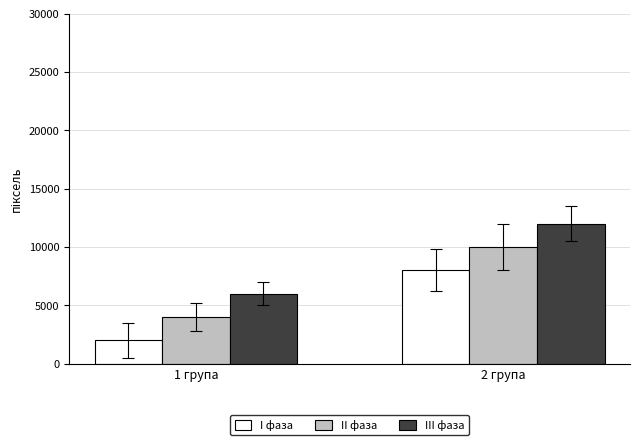

List the series in order of their peak value, highest first.

III фаза, II фаза, I фаза